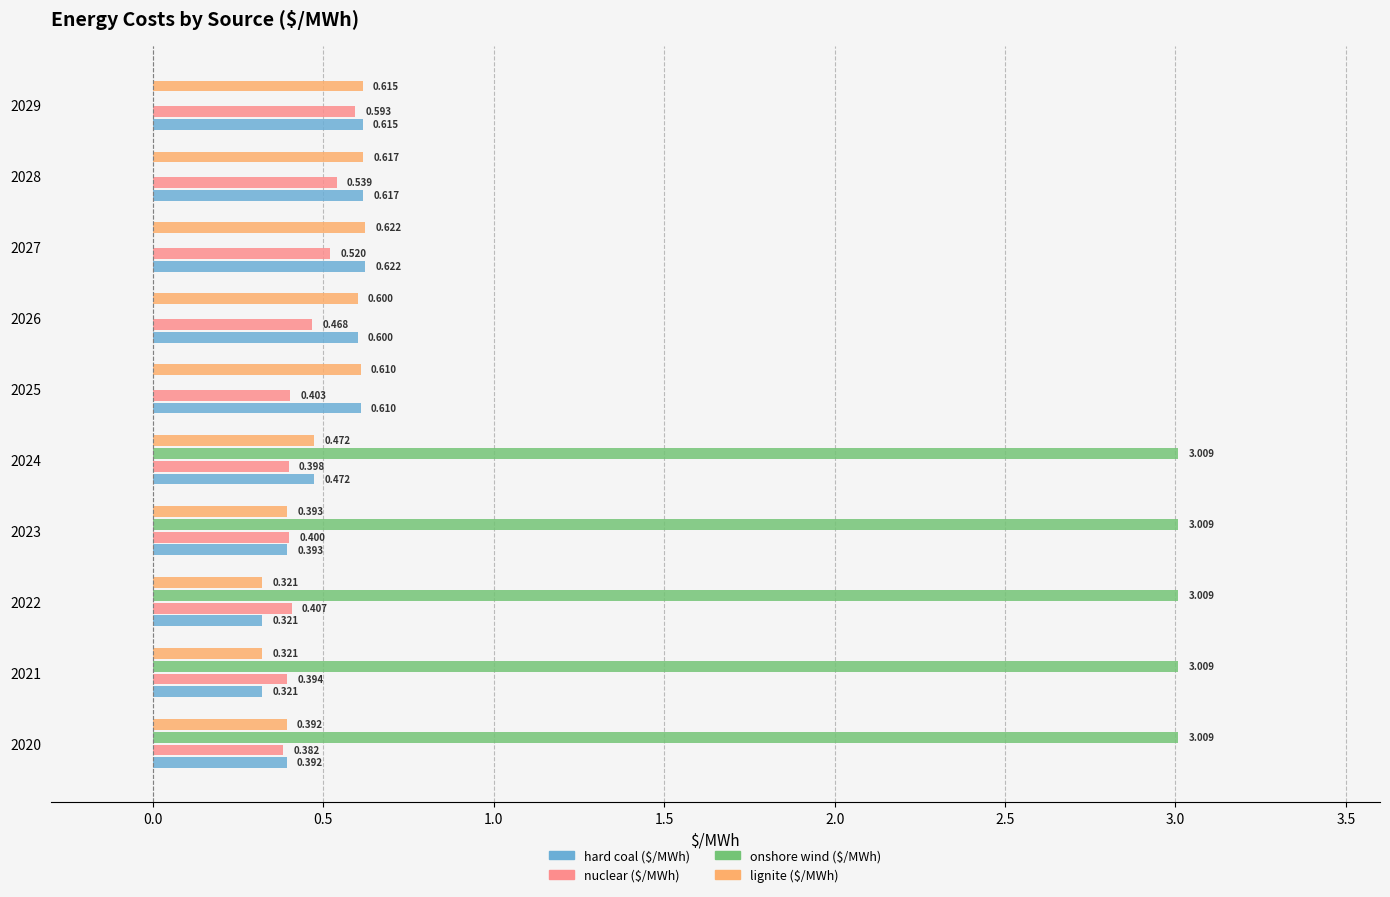

Which series changed the most between 2022 and 2027?

onshore wind ($/MWh)